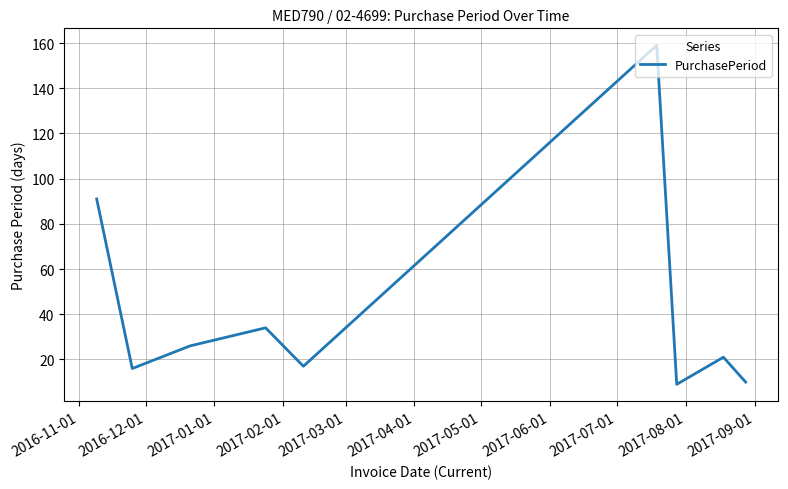

What is the difference between the maximum and minimum values?

150